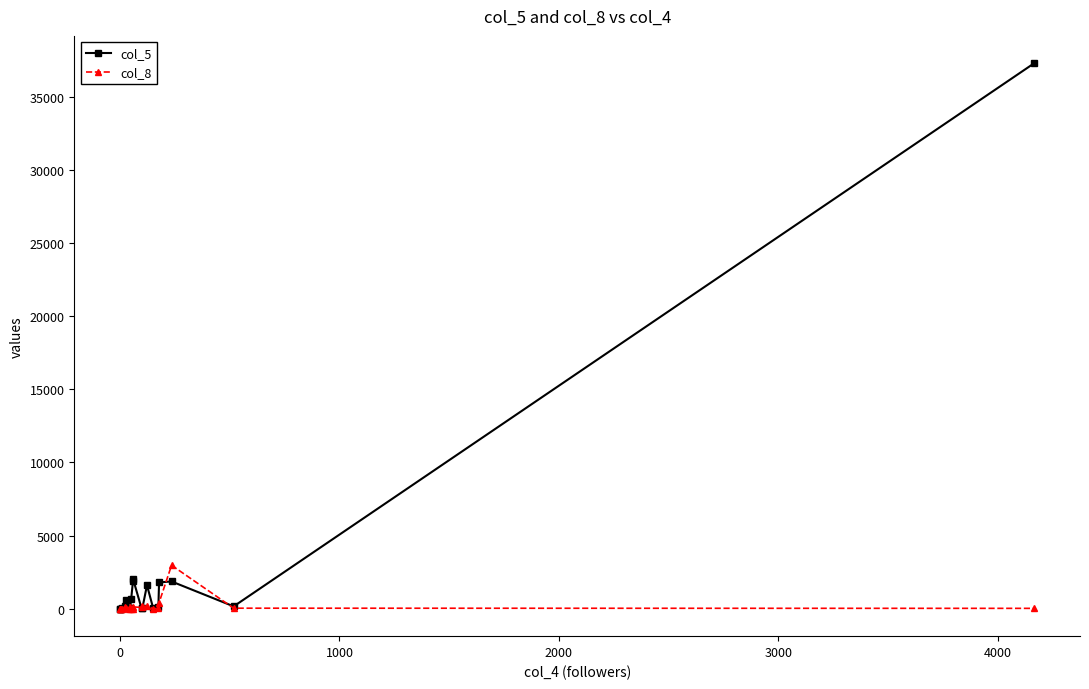

What is the difference between the maximum and minimum values in the col_8 series?

2978